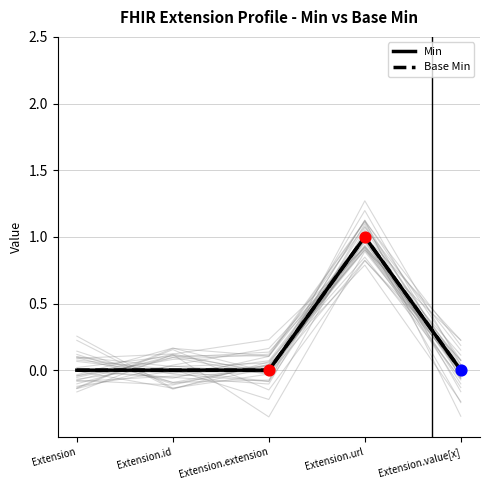

What are all the series names shown in the legend?

Min, Base Min